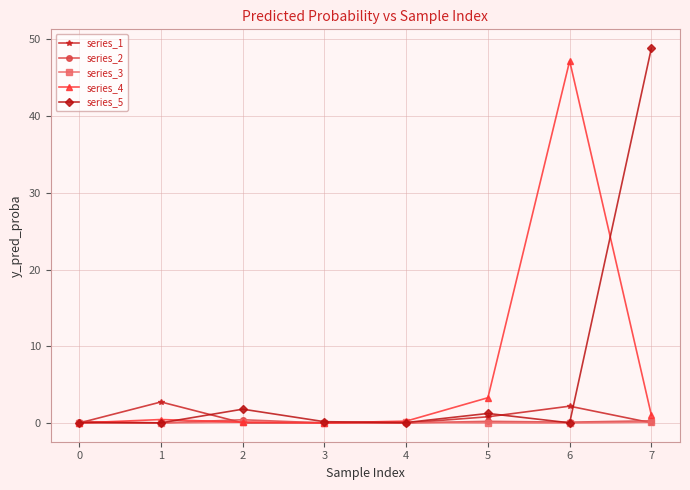

The series_3 series shows 0.1 at 2. True or false?

True